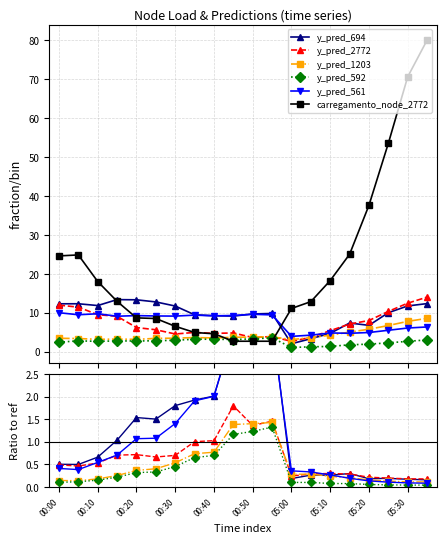

True or false: carregamento_node_2772 and y_pred_561 cross at least once.

True